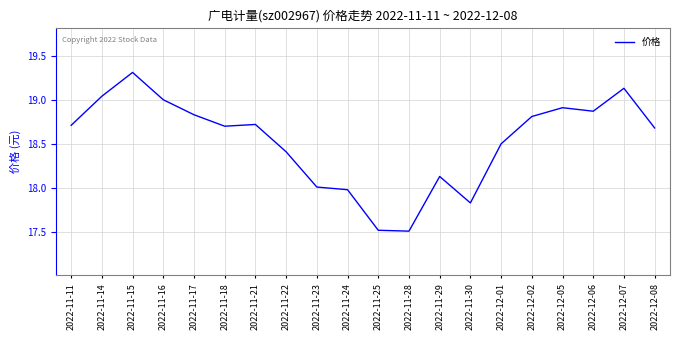

Does the chart display data point markers on the line(s)?

No